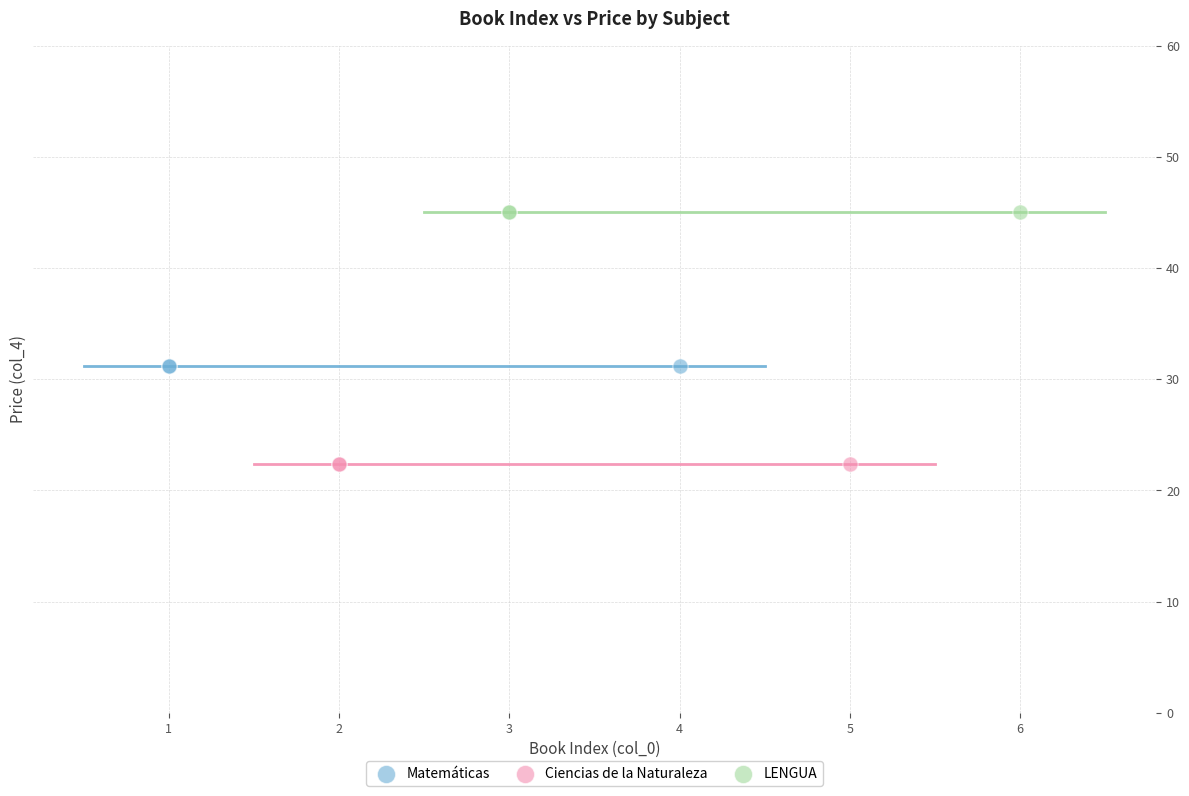

Which series contains the highest Y value?

LENGUA